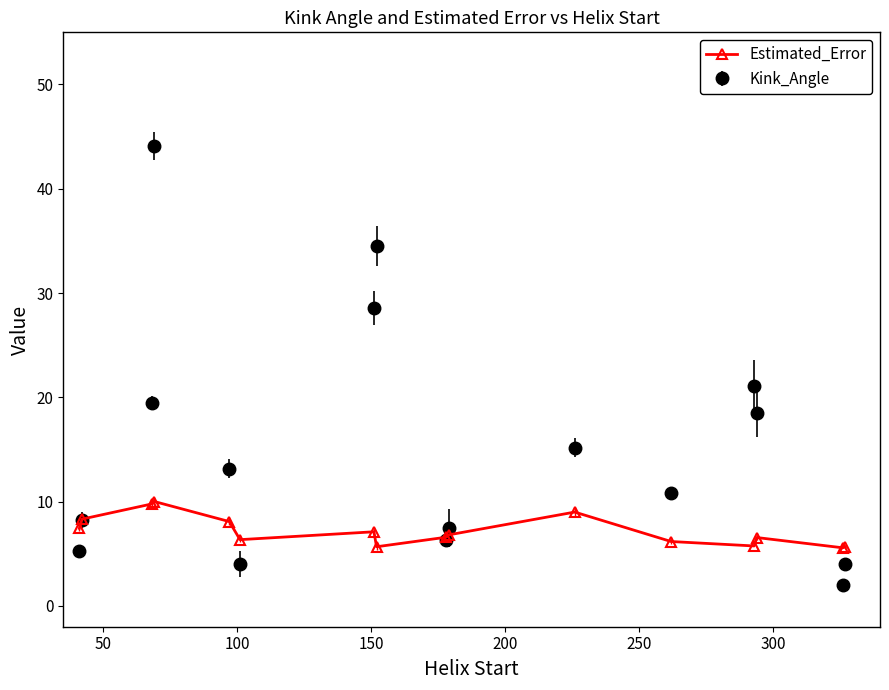

True or false: Kink_Angle has more than 1 interior local peaks.

True